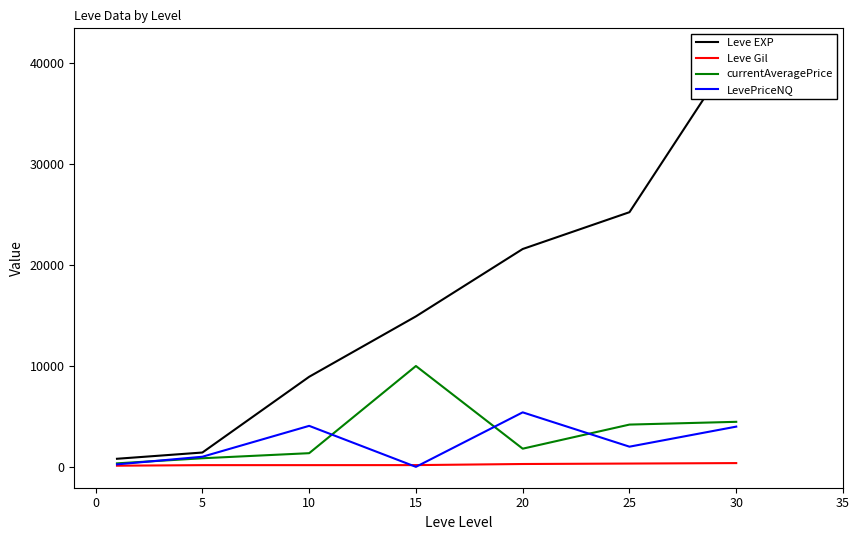

The value of LevePriceNQ at 5 is 1001.0. True or false?

True